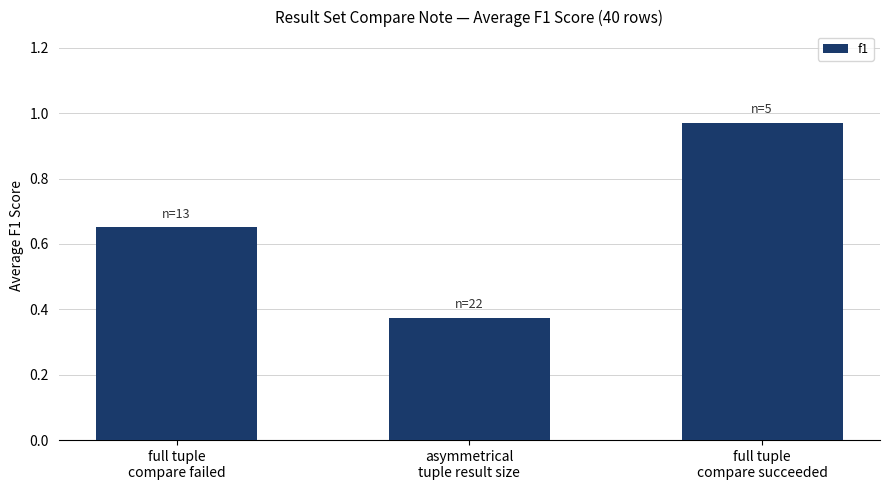

What is the difference between the second highest and minimum values?

0.3